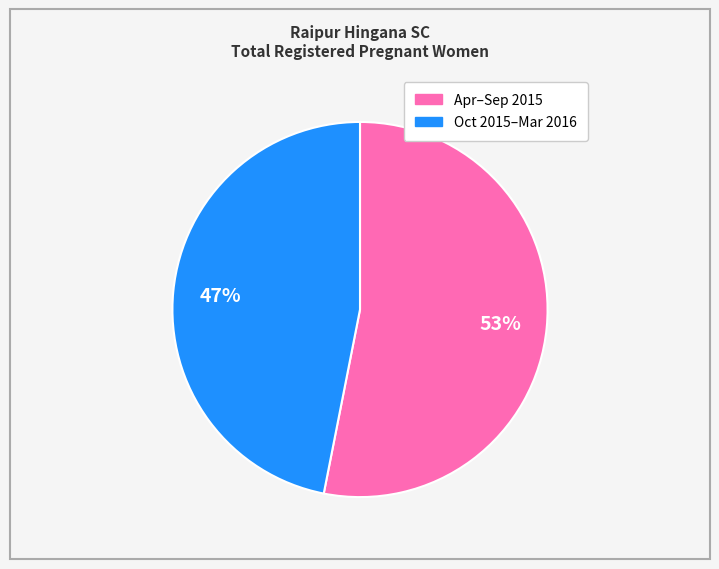

To the nearest percent, what is the difference between the largest and smallest slice percentages?

6%